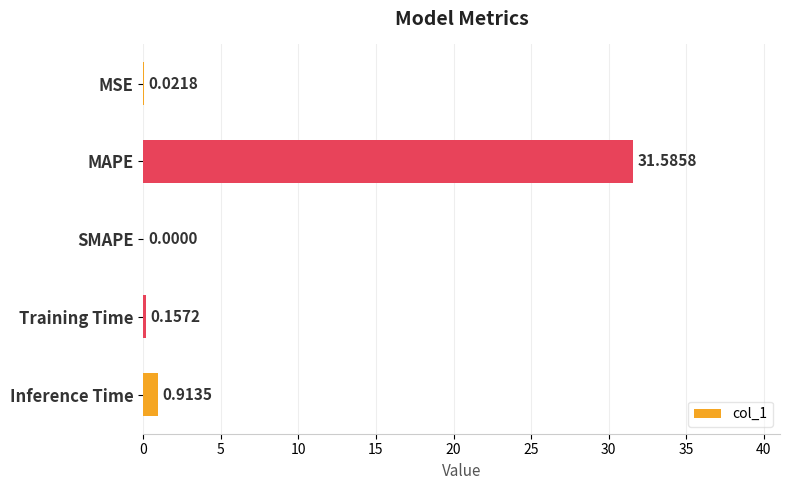

Where is the data nearest to the value 15?

Inference Time